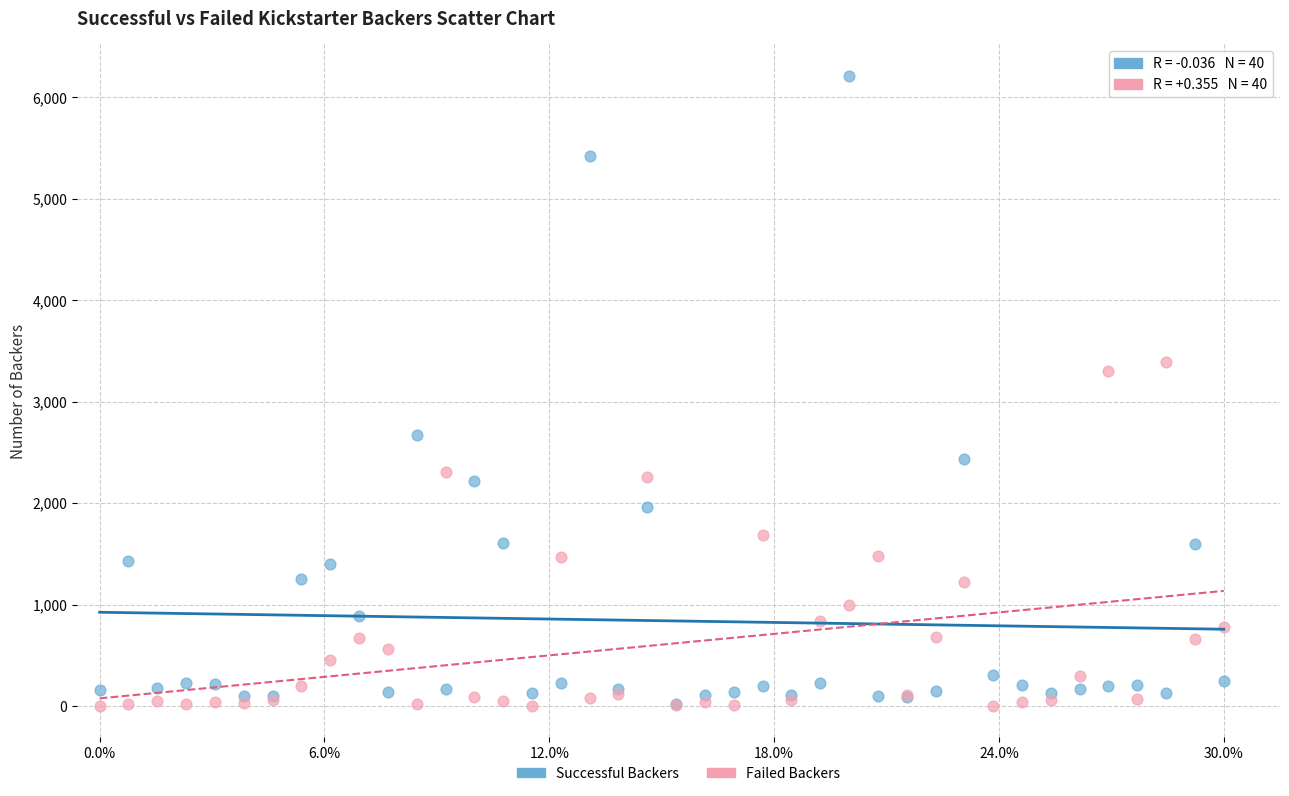

Across all series, what Y value is closest to 3106?

3304